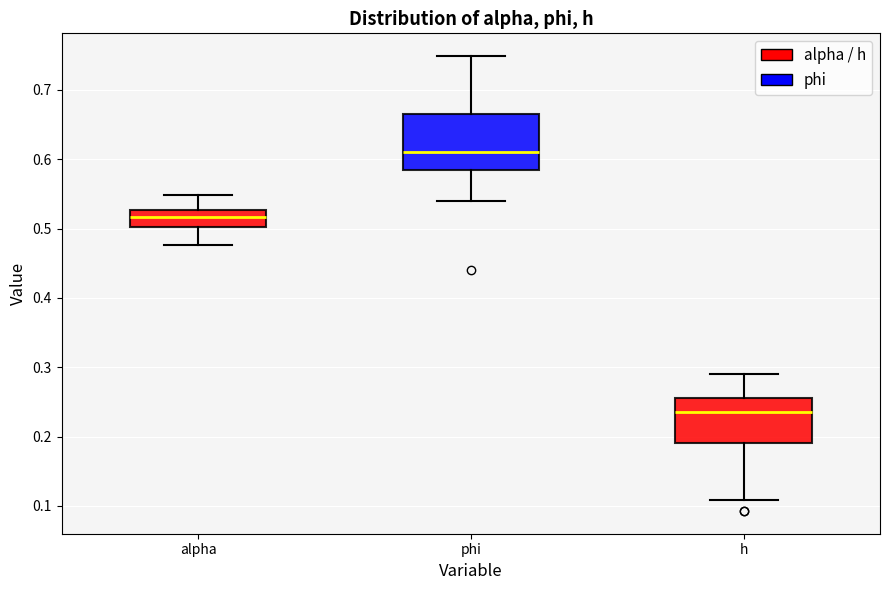

Comparing the boxes themselves (not the whiskers), which one is the tallest?

phi